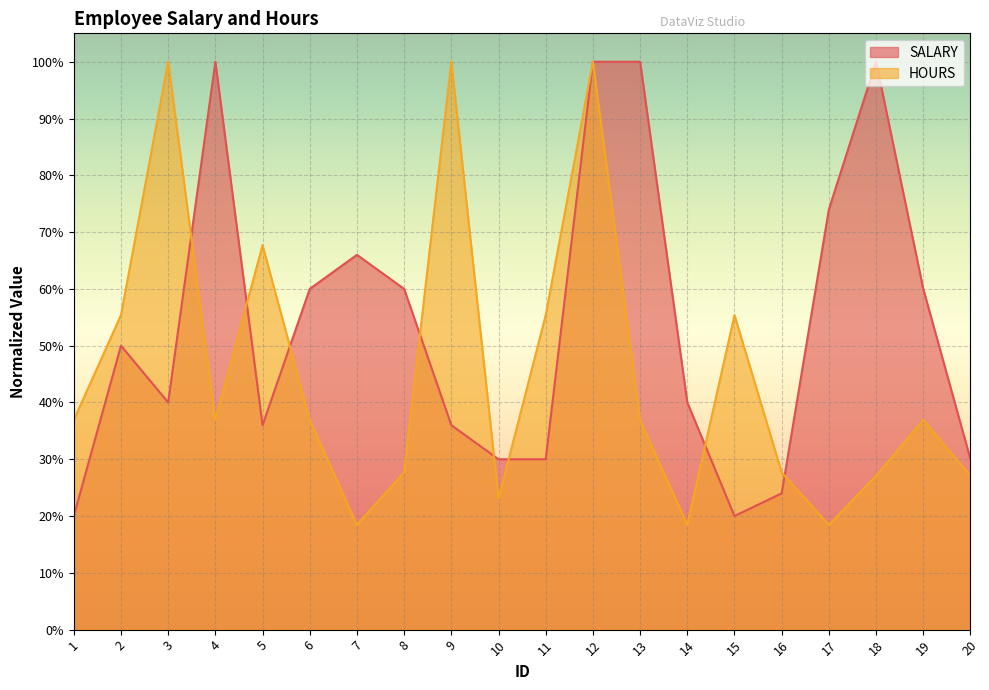

Which category has the highest value in the SALARY series?

4